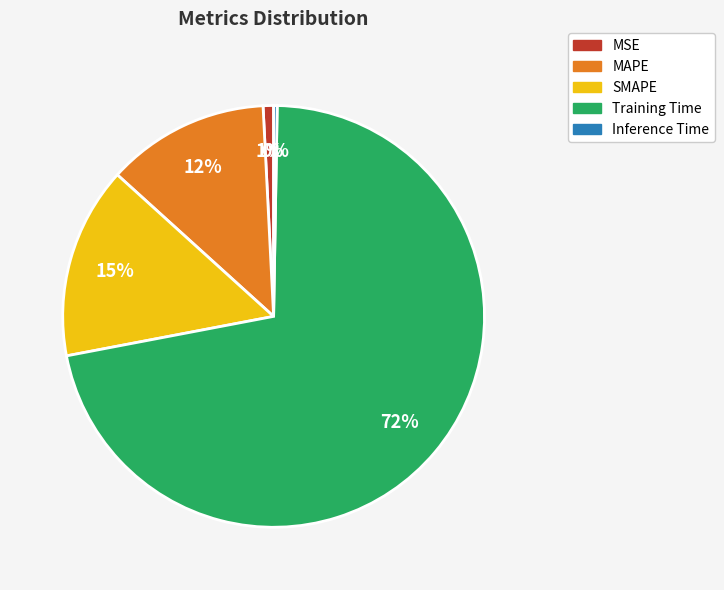

To the nearest percent, what is the combined percentage of Training Time and MAPE?

84%